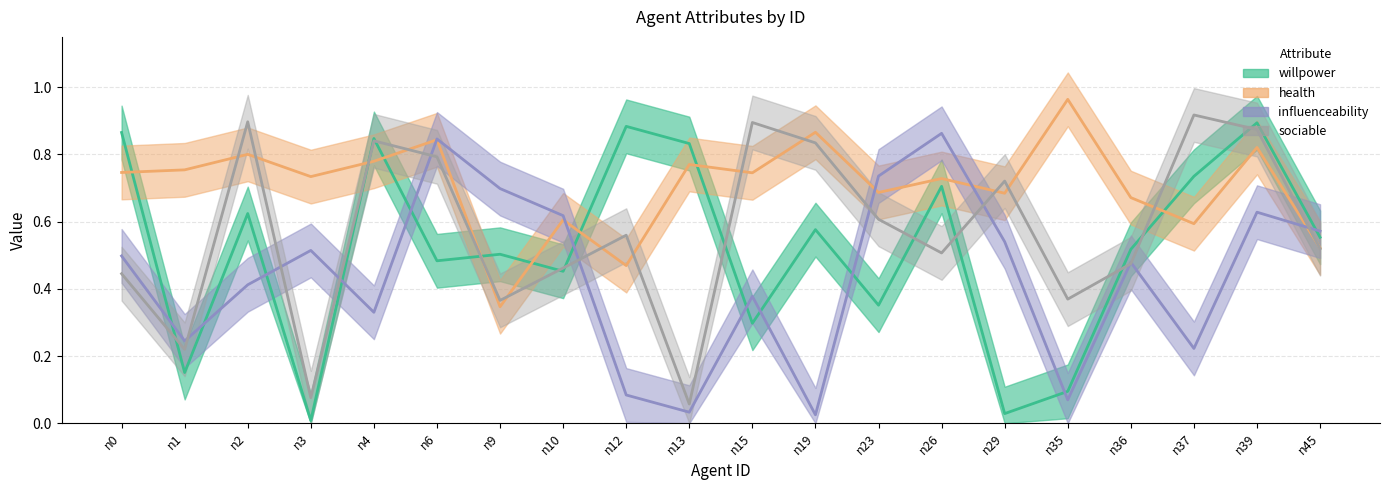

Reading right to left, what are all the values shown in this chart?

willpower: n45=0.6	n39=0.9	n37=0.7	n36=0.5	n35=0.1	n29=0.0	n26=0.7	n23=0.4	n19=0.6	n15=0.3	n13=0.8	n12=0.9	n10=0.5	n9=0.5	n6=0.5	n4=0.8	n3=0.0	n2=0.6	n1=0.2	n0=0.9
health: n45=0.5	n39=0.8	n37=0.6	n36=0.7	n35=1.0	n29=0.7	n26=0.7	n23=0.7	n19=0.9	n15=0.7	n13=0.8	n12=0.5	n10=0.6	n9=0.3	n6=0.8	n4=0.8	n3=0.7	n2=0.8	n1=0.8	n0=0.7
influenceability: n45=0.6	n39=0.6	n37=0.2	n36=0.5	n35=0.1	n29=0.5	n26=0.9	n23=0.7	n19=0.0	n15=0.4	n13=0.0	n12=0.1	n10=0.6	n9=0.7	n6=0.8	n4=0.3	n3=0.5	n2=0.4	n1=0.2	n0=0.5
sociable: n45=0.5	n39=0.9	n37=0.9	n36=0.5	n35=0.4	n29=0.7	n26=0.5	n23=0.6	n19=0.8	n15=0.9	n13=0.1	n12=0.6	n10=0.5	n9=0.4	n6=0.8	n4=0.8	n3=0.1	n2=0.9	n1=0.2	n0=0.4